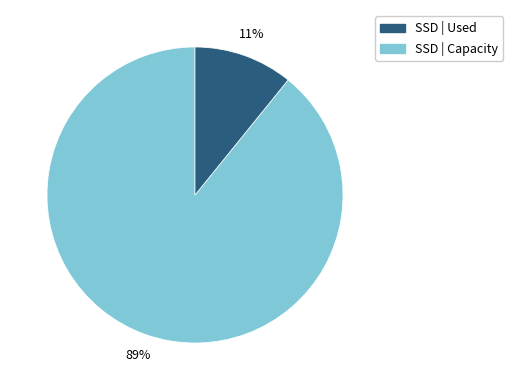

How many segments does this pie chart have?

2